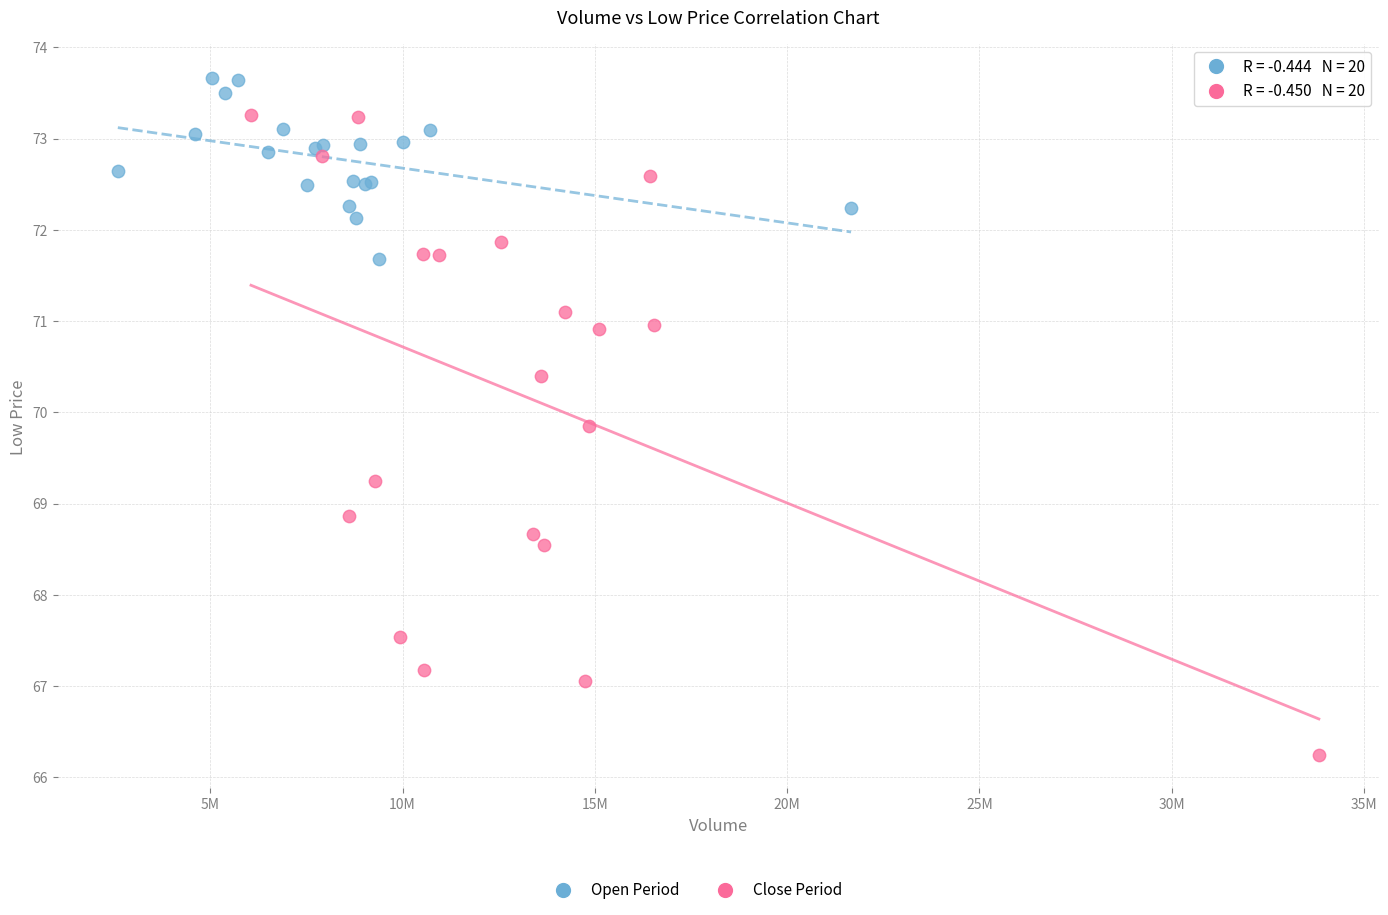

Which series has the widest spread of Y values?

Close Period